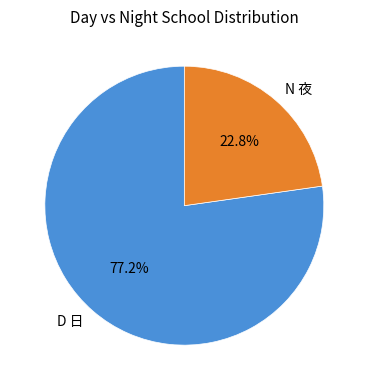

True or false: N 夜 accounts for 28% of the total.

False